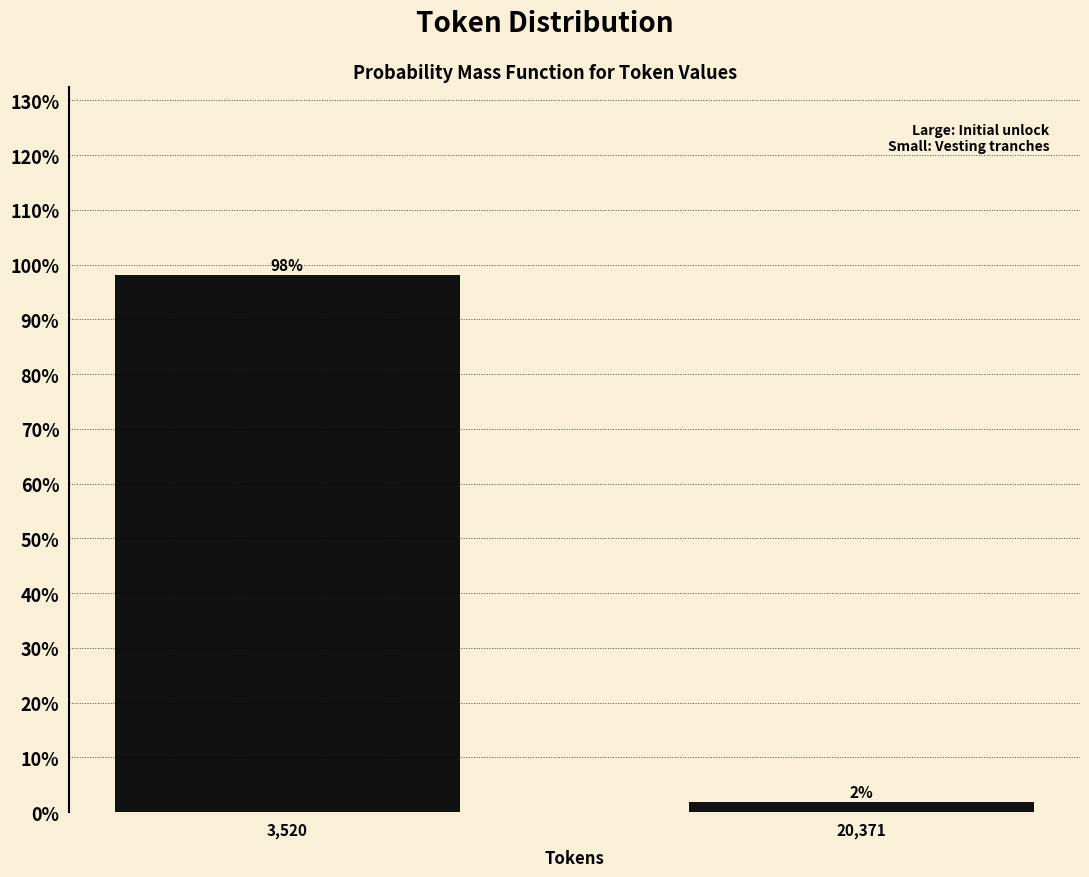

The chart shows a value of 160.3 at 3,520. True or false?

False